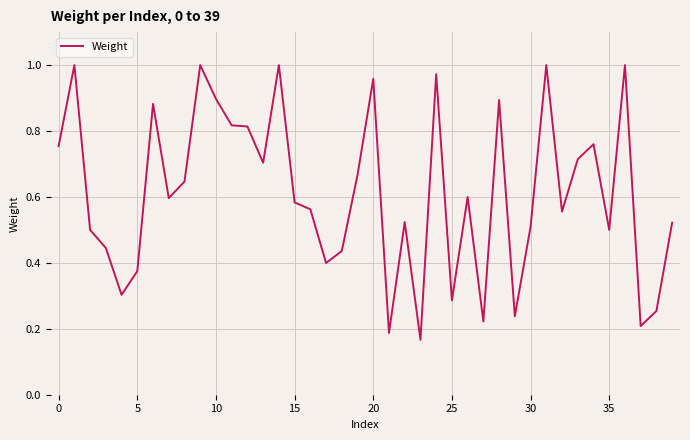

What is the label of the 35th point from the left?

34